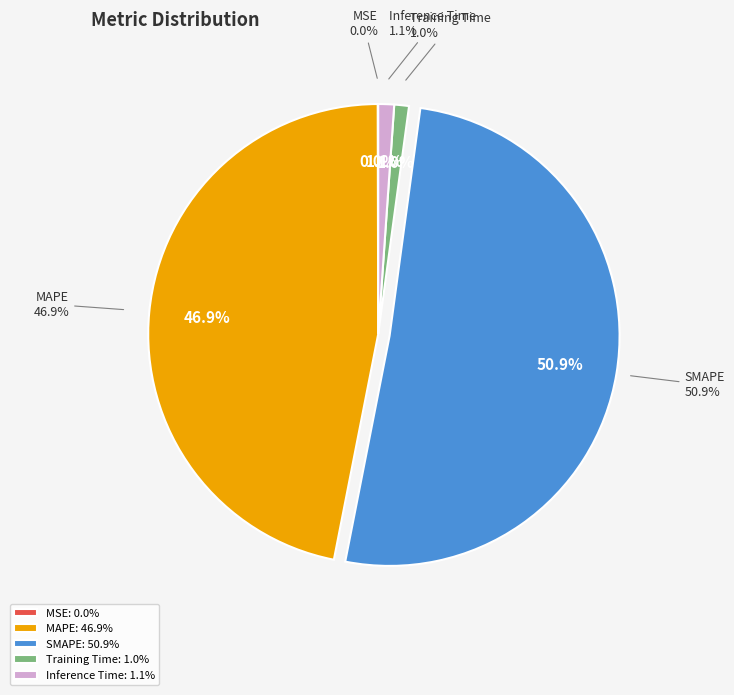

Does any single category account for the majority?

Yes